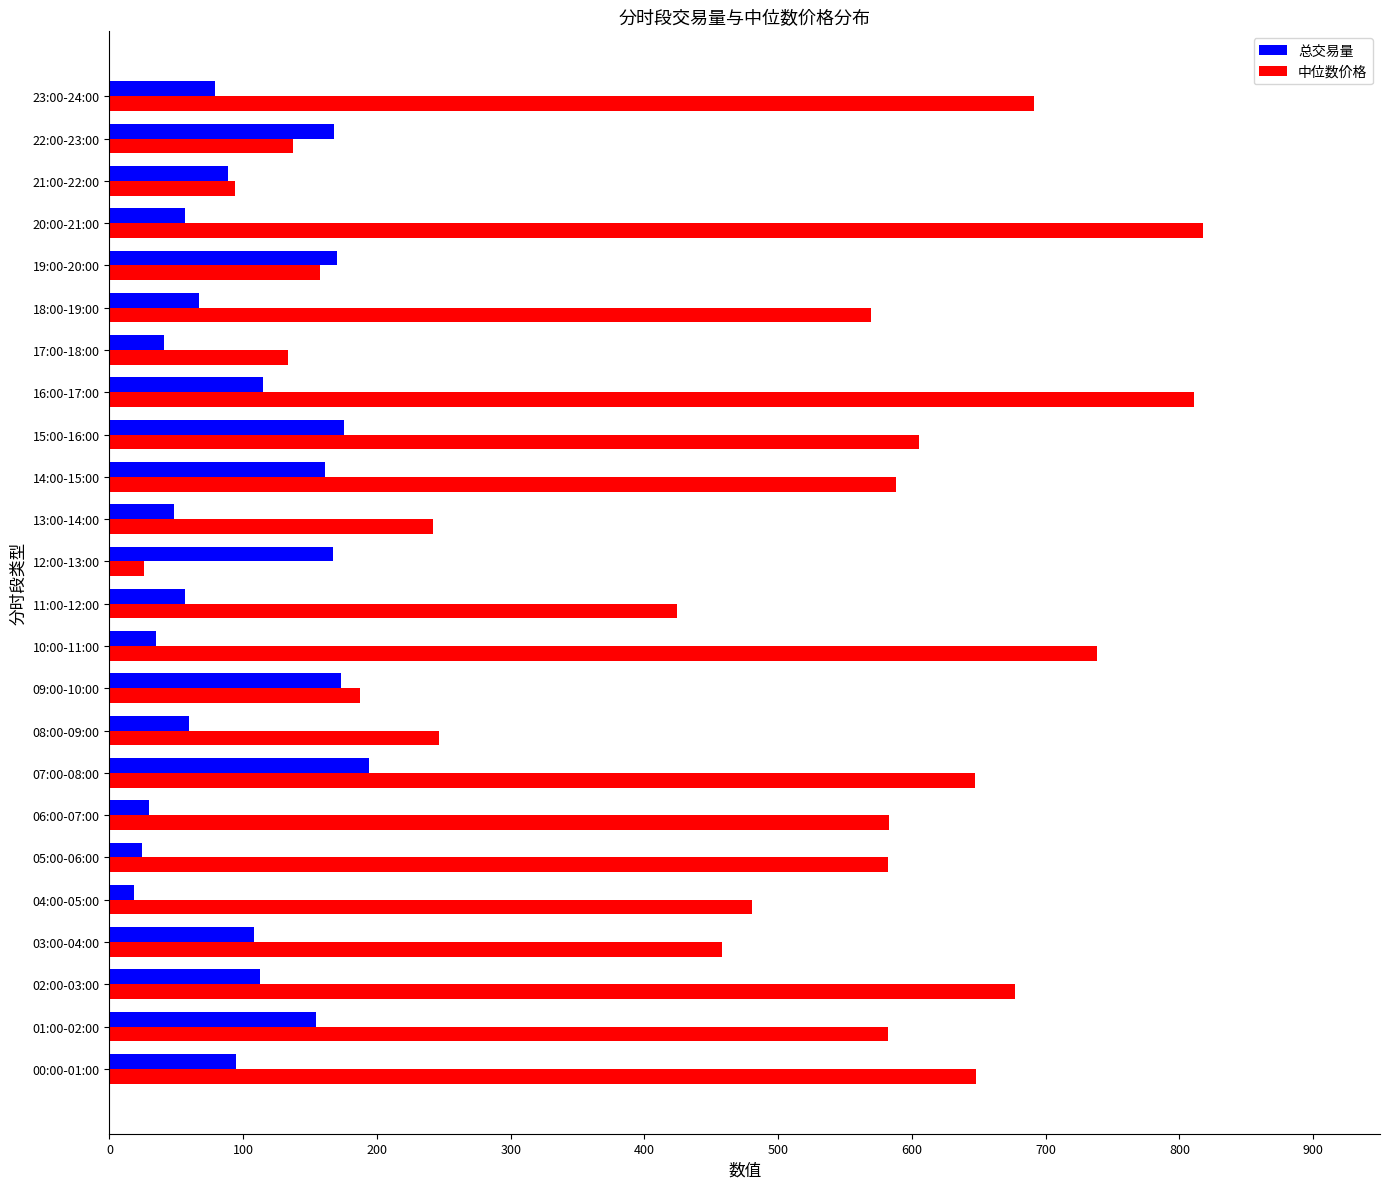

The value of 中位数价格 at 00:00-01:00 is 960.3. True or false?

False